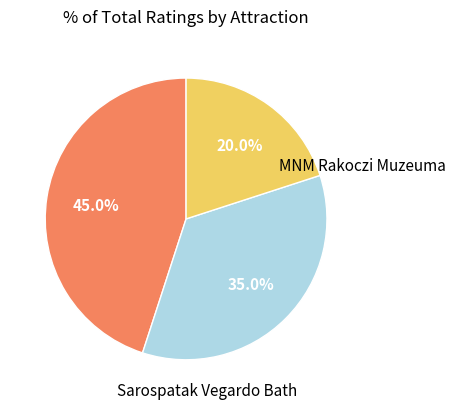

Is there any slice that represents more than half of the pie?

No